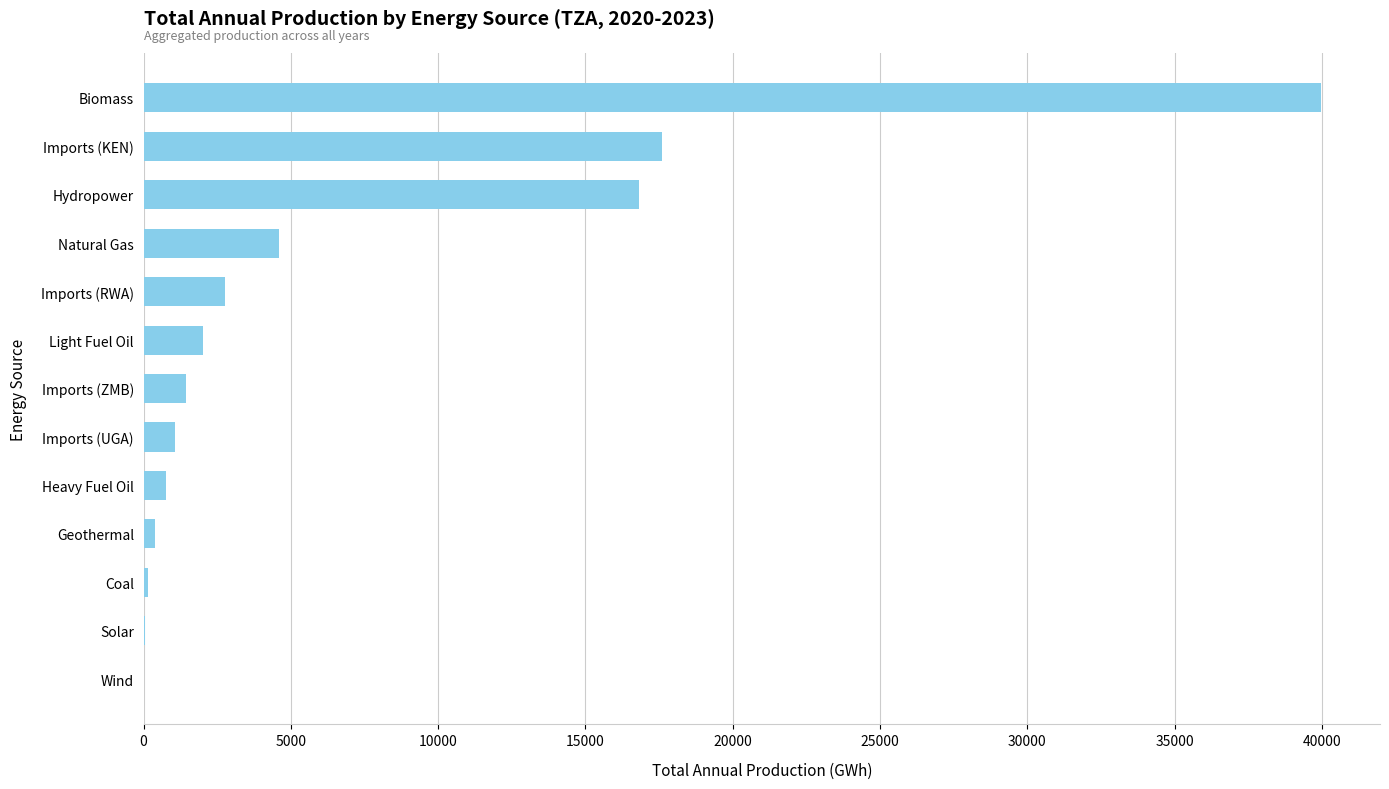

How many data points are above 1429?

7